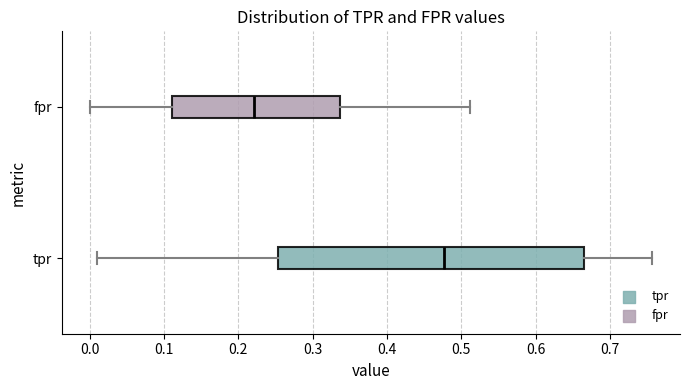

Which box has the furthest to the left median line?

fpr